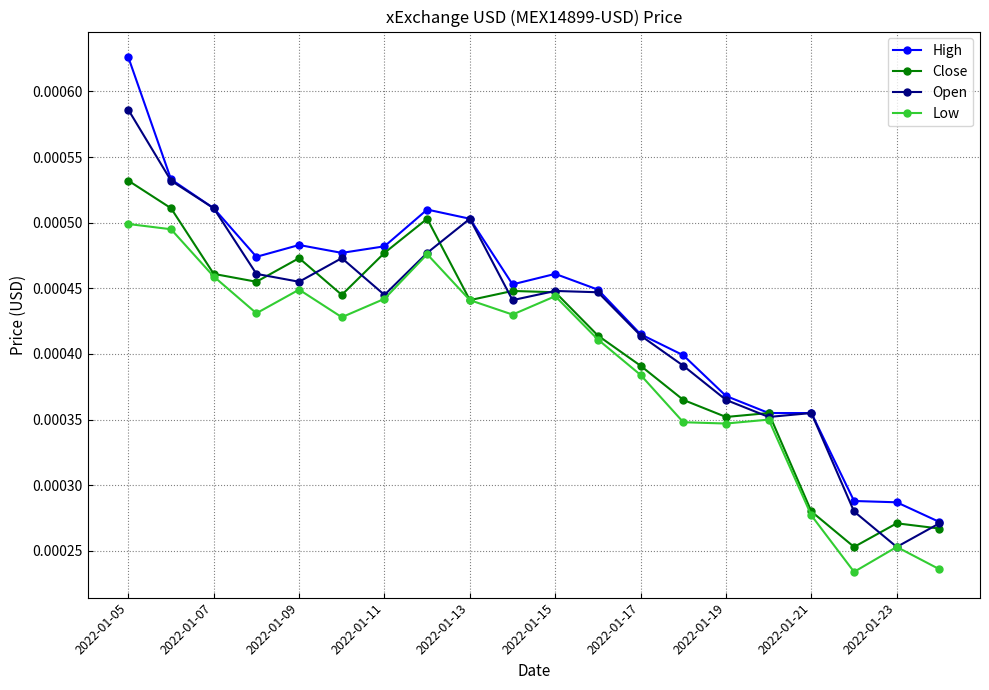

How many categories are shown in the chart?

20